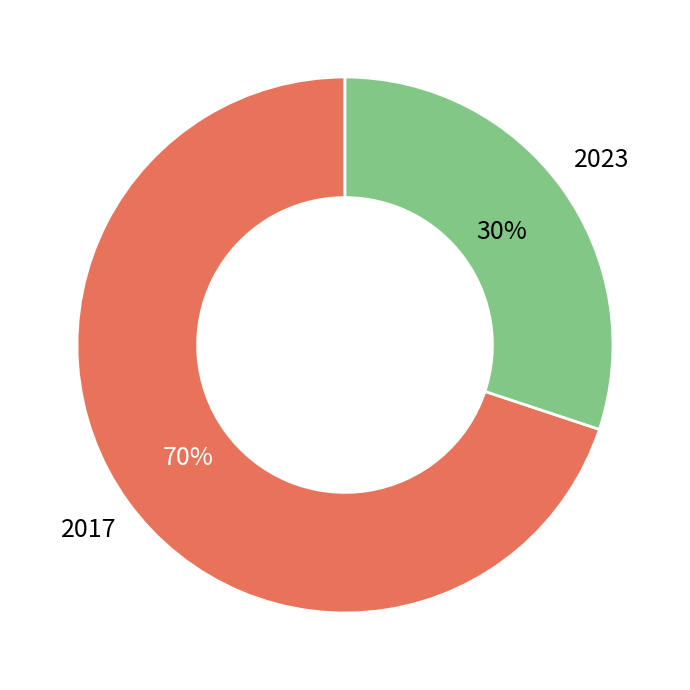

To the nearest percent, what is the difference between the largest and smallest slice percentages?

40%